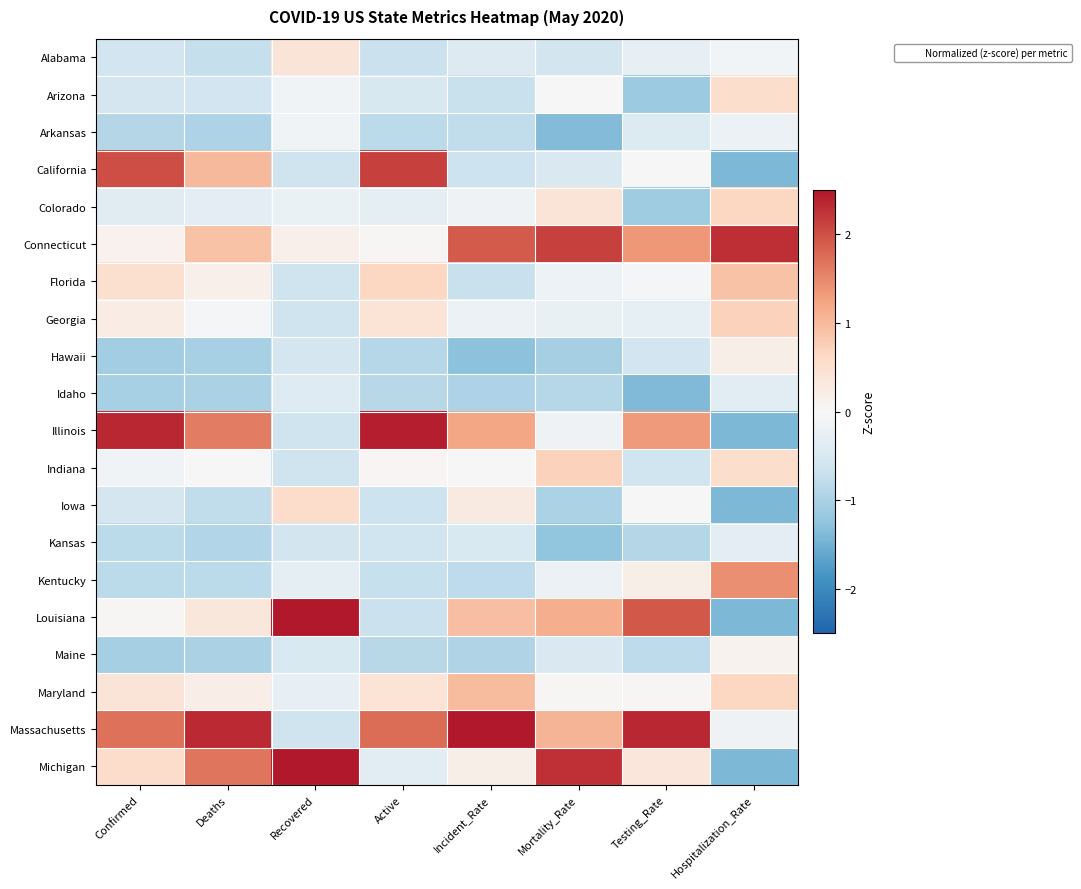

At Active, list the series in order from smallest to largest.

Hawaii, Idaho, Maine, Arkansas, Kentucky, Alabama, Louisiana, Iowa, Kansas, Arizona, Michigan, Colorado, Connecticut, Indiana, Georgia, Maryland, Florida, Massachusetts, California, Illinois